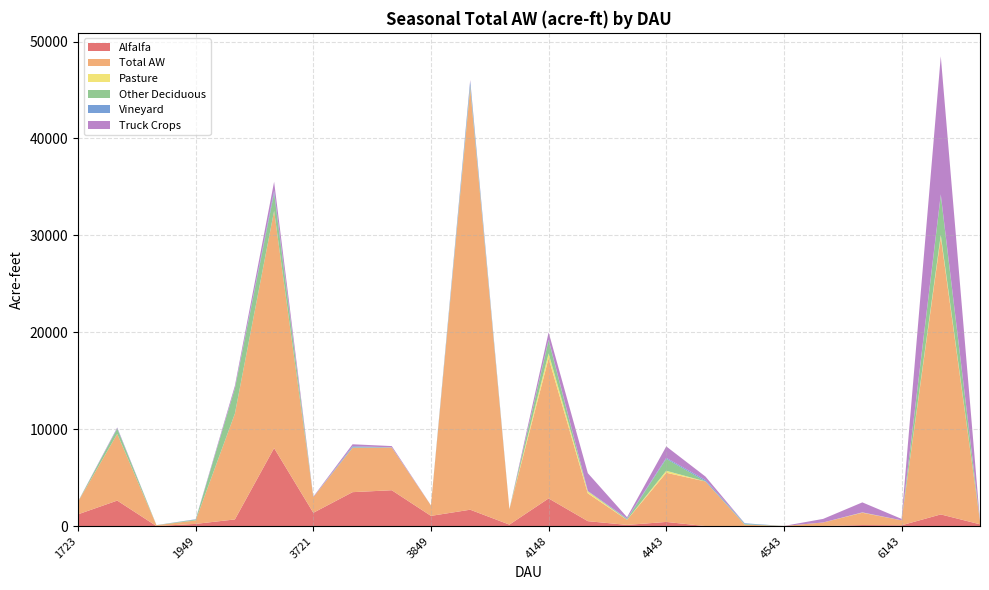

Reading left to right, extract all data points from this chart.

Alfalfa: 1723=1210.6	1823=2629.2	1923=0.0	1949=225.1	3549=684.8	3649=8047.8	3721=1370.0	3749=3498.5	3821=3697.9	3849=1050.3	4028=1687.4	4128=149.8	4148=2852.8	4241=505.3	4341=119.3	4443=424.8	4501=0.0	4507=0.0	4543=0.0	4701=0.0	6041=102.3	6143=79.4	6243=1201.0	6343=182.5
Total AW: 1723=1293.6	1823=6883.3	1923=85.0	1949=355.0	3549=10917.7	3649=24476.9	3721=1611.4	3749=4569.1	3821=4398.6	3849=1074.9	4028=43493.4	4128=1586.1	4148=14467.9	4241=2869.9	4341=518.6	4443=5074.7	4501=4604.7	4507=142.9	4543=8.9	4701=369.6	6041=1272.8	6143=510.7	6243=28623.6	6343=307.3
Pasture: 1723=0.0	1823=0.0	1923=0.0	1949=0.0	3549=0.0	3649=0.0	3721=0.0	3749=0.0	3821=0.0	3849=0.0	4028=40.8	4128=0.0	4148=501.0	4241=198.7	4341=6.6	4443=206.0	4501=0.0	4507=0.0	4543=0.0	4701=0.0	6041=25.3	6143=0.0	6243=224.6	6343=0.0
Other Deciduous: 1723=14.7	1823=540.4	1923=10.6	1949=83.6	3549=2587.1	3649=1820.5	3721=0.0	3749=54.5	3821=17.7	3849=0.0	4028=247.2	4128=0.0	4148=1341.4	4241=37.0	4341=87.2	4443=1231.2	4501=15.4	4507=68.3	4543=2.9	4701=0.0	6041=6.6	6143=2.4	6243=4086.2	6343=13.8
Vineyard: 1723=0.0	1823=50.8	1923=0.0	1949=36.4	3549=40.5	3649=259.5	3721=0.0	3749=114.8	3821=12.5	3849=9.2	4028=432.5	4128=2.6	4148=74.6	4241=5.2	4341=55.8	4443=101.2	4501=134.3	4507=74.6	4543=0.0	4701=0.0	6041=6.5	6143=2.0	6243=95.5	6343=0.0
Truck Crops: 1723=19.7	1823=69.3	1923=6.4	1949=4.7	3549=249.1	3649=928.5	3721=53.4	3749=203.8	3821=128.8	3849=0.0	4028=128.9	4128=0.0	4148=756.2	4241=1843.2	4341=128.5	4443=1182.5	4501=353.4	4507=0.0	4543=1.9	4701=369.6	6041=1030.5	6143=146.3	6243=14245.7	6343=15.2